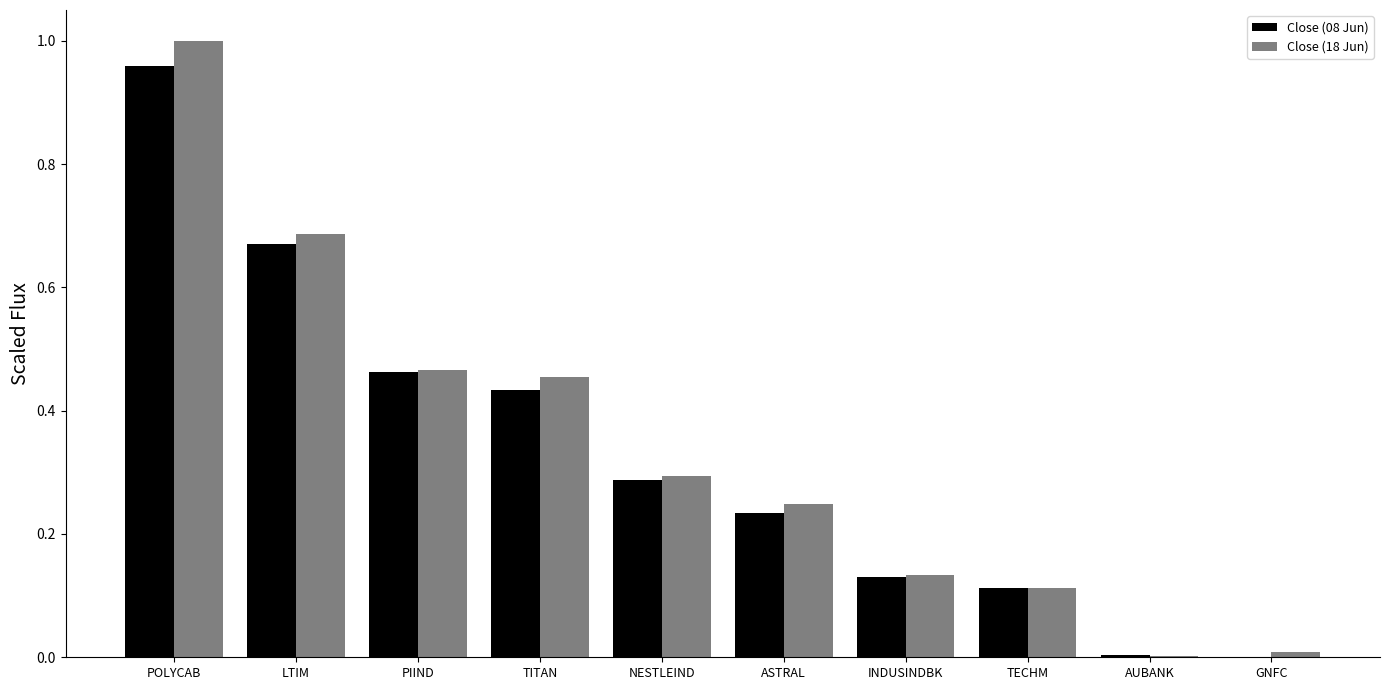

How many categories are shown in the chart?

10